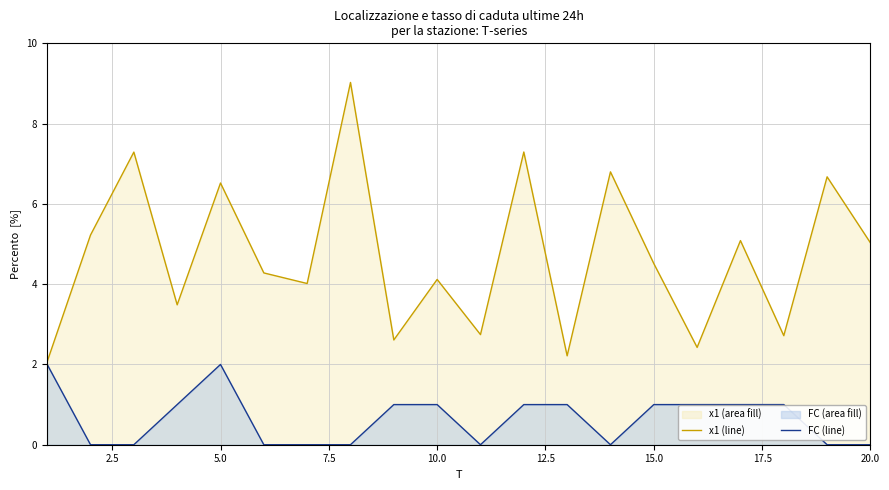

True or false: x1 (line) and FC (line) cross at least once.

False